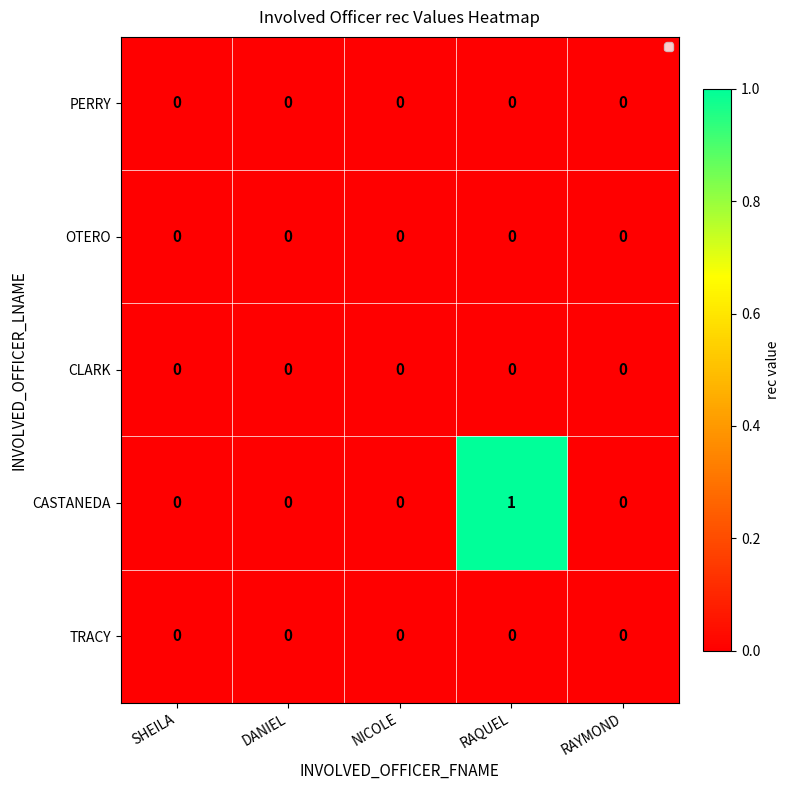

Which label corresponds to the largest value in the chart?

RAQUEL